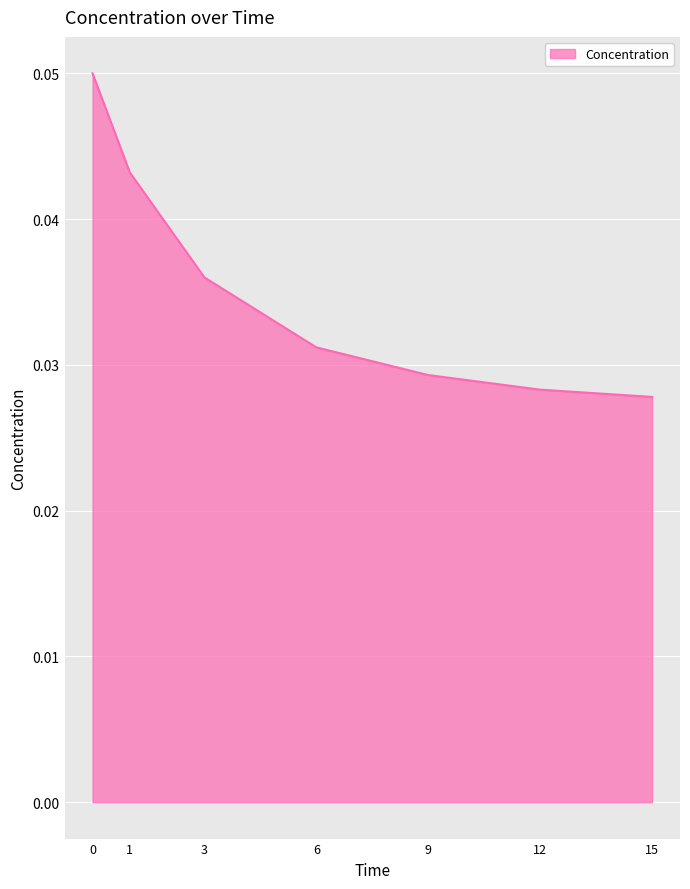

Count the values in the range 0 to 1.

7